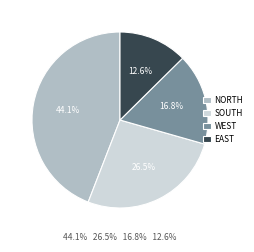

What is the smallest slice in the pie chart?

EAST